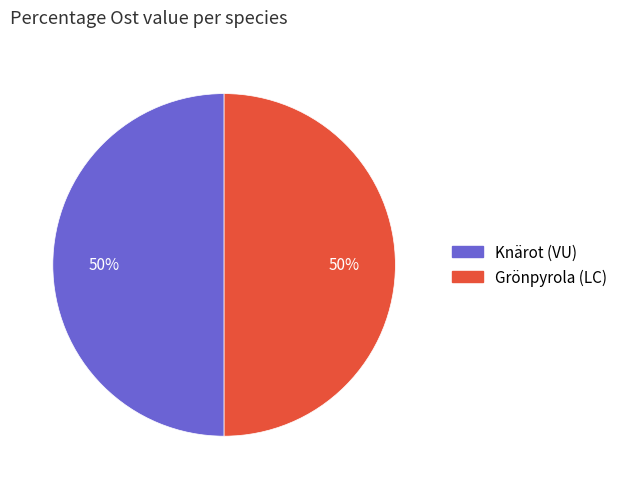

Is the sum of Grönpyrola (LC) and Knärot (VU) greater than half?

Yes